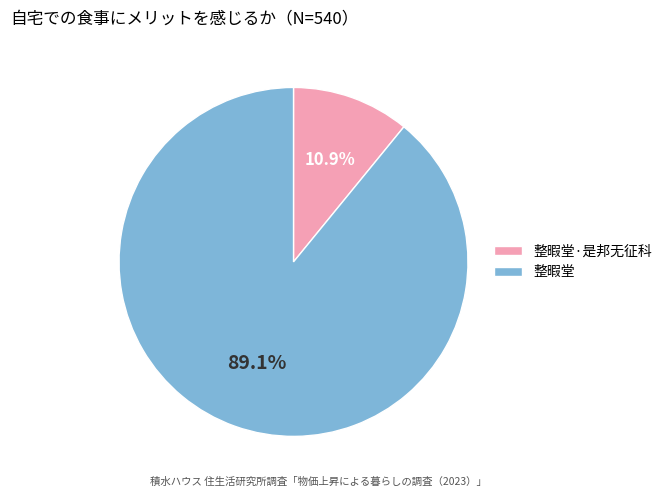

Which category accounts for the majority?

整暇堂